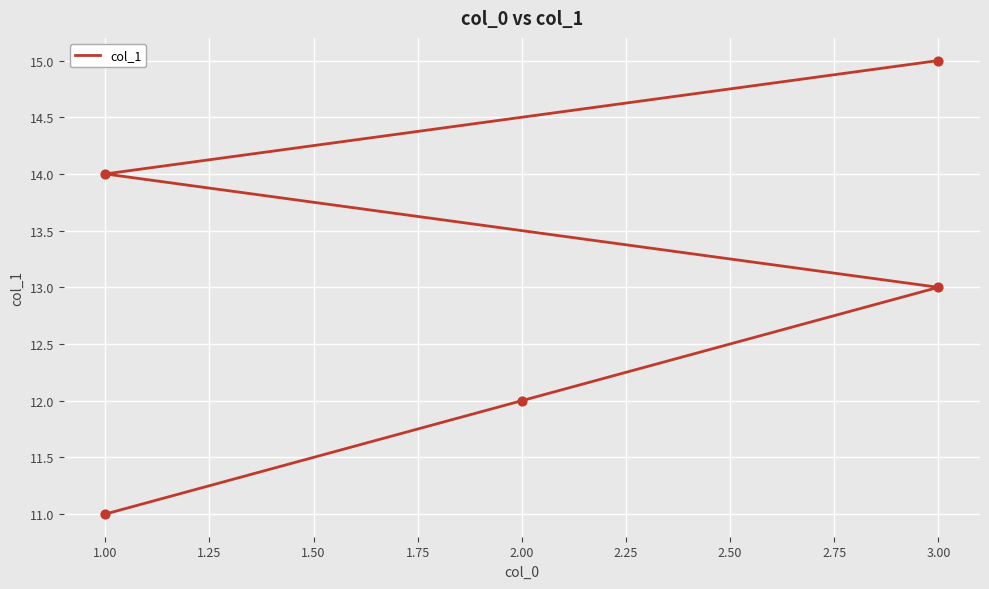

Approximately how many times larger is the value at 1.00 compared to 2.00?

1.2